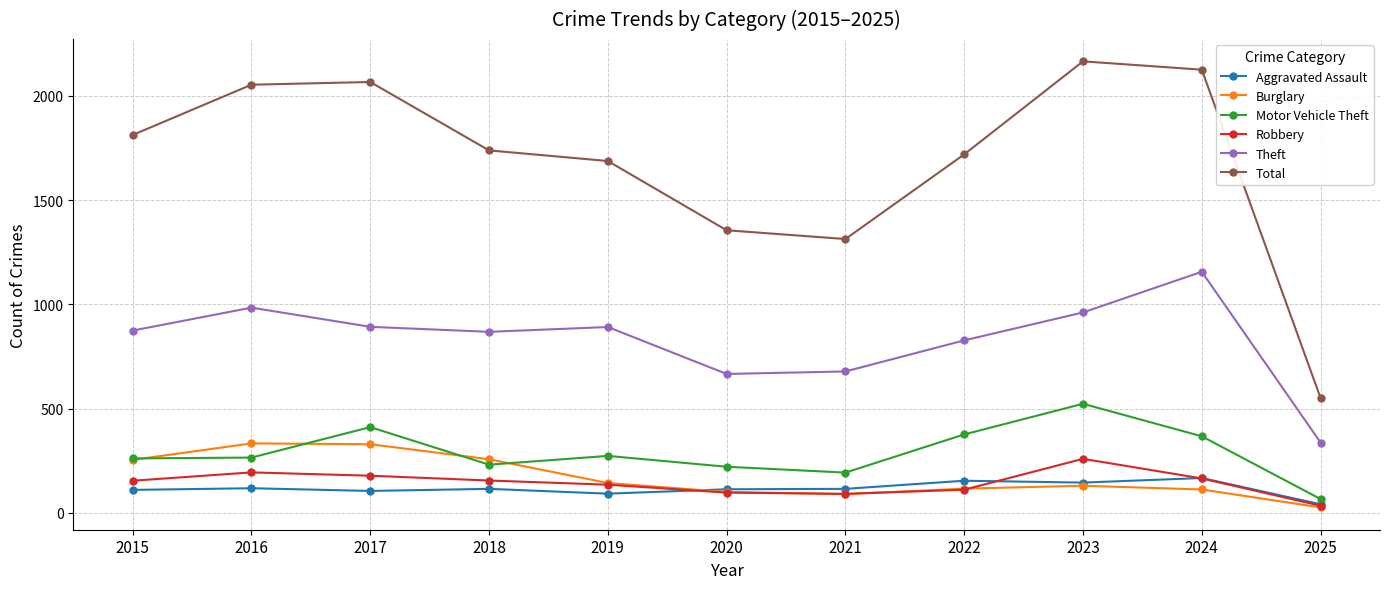

What is the value of the Total point at the 11th from the left?

550